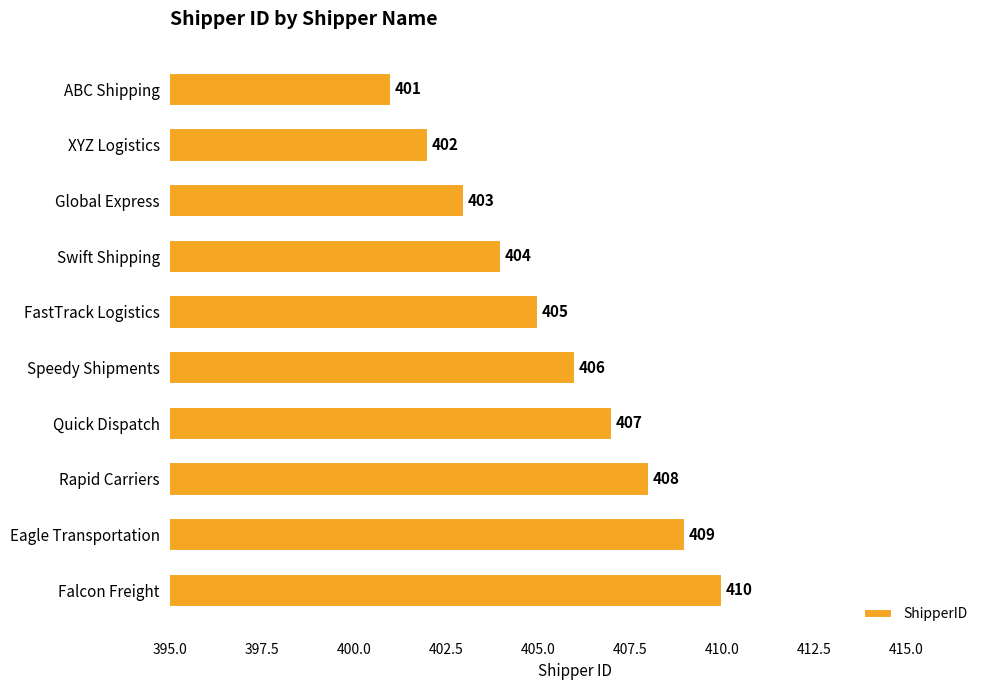

Which label corresponds to the largest value in the chart?

Falcon Freight